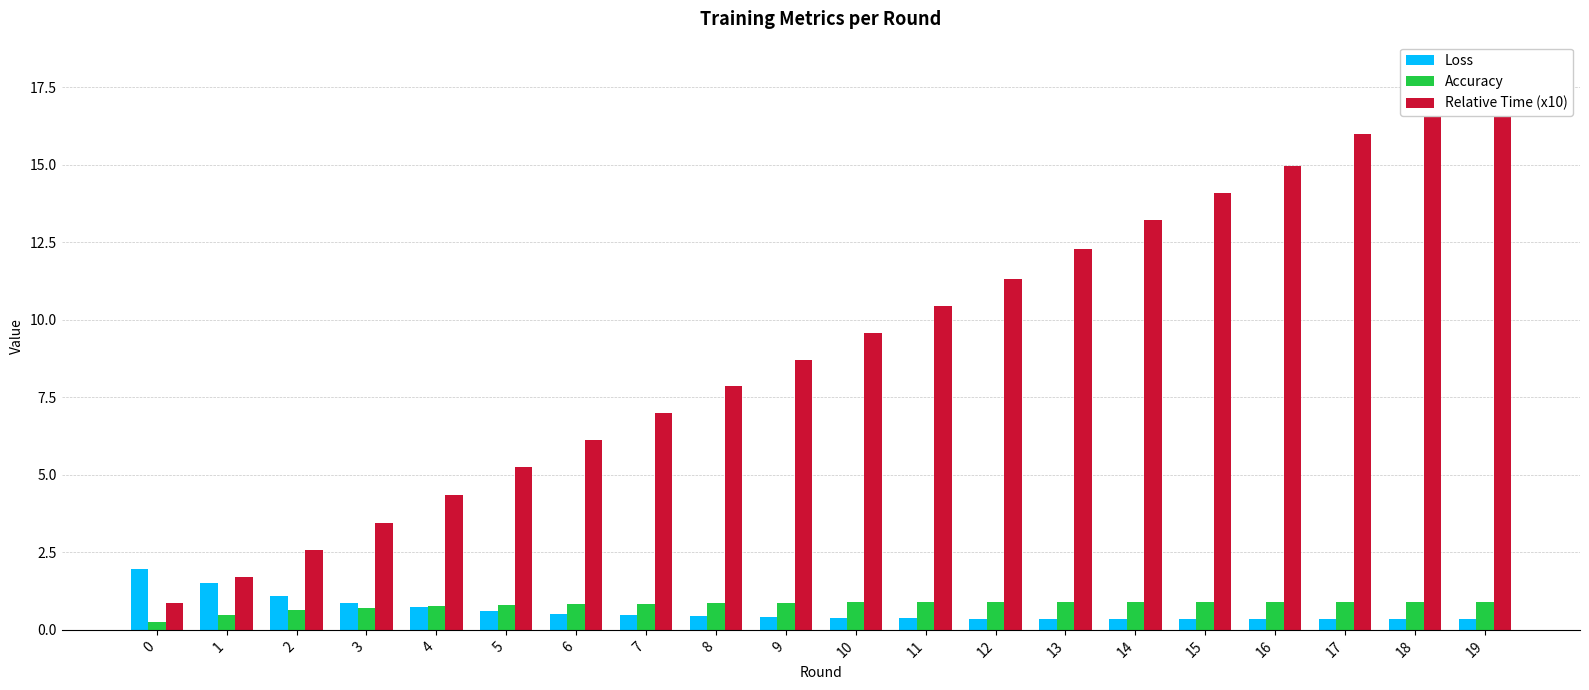

The value of Accuracy at 8 is 0.9. True or false?

True